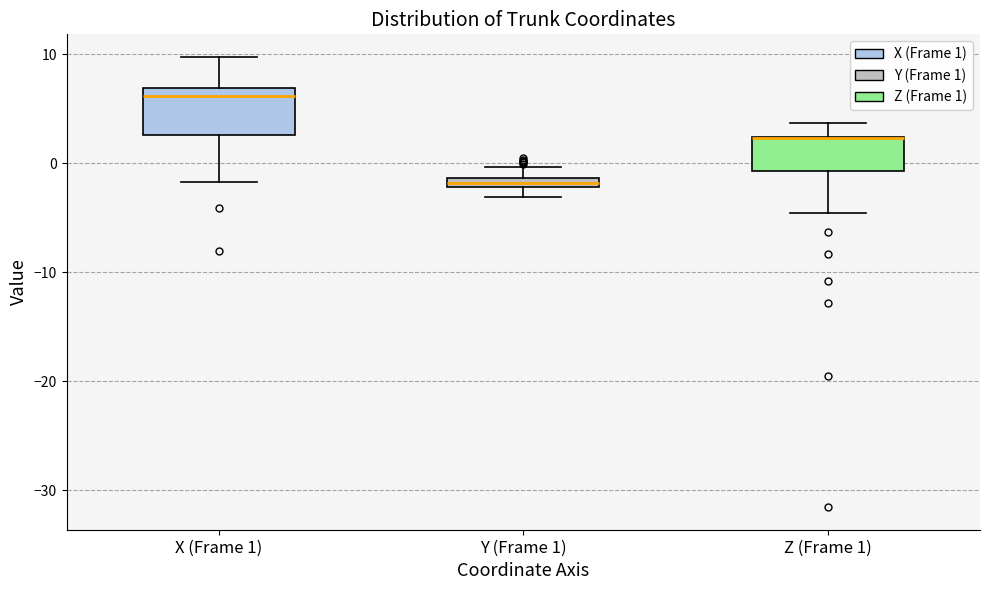

Where does the lower whisker of the box for X (Frame 1) end on the y-axis? The values are not printed on the chart, so give them approximately, as read against the axis.

-2